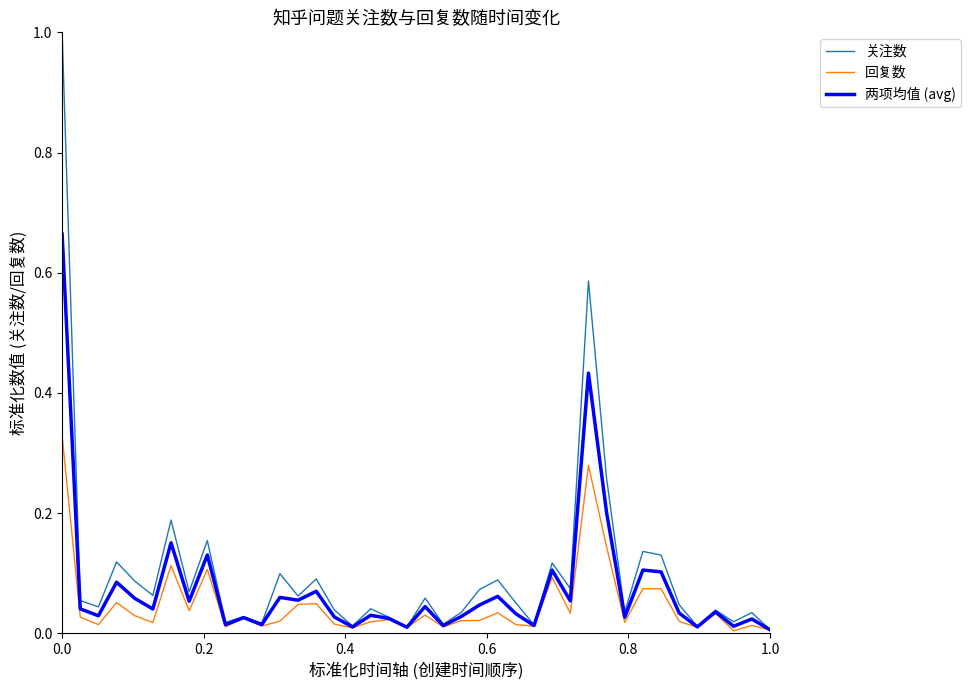

What is the maximum value shown in the chart?

1.0